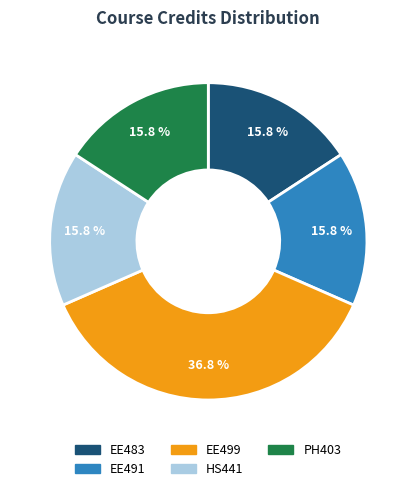

What portion of the pie excludes EE499?

63.2%